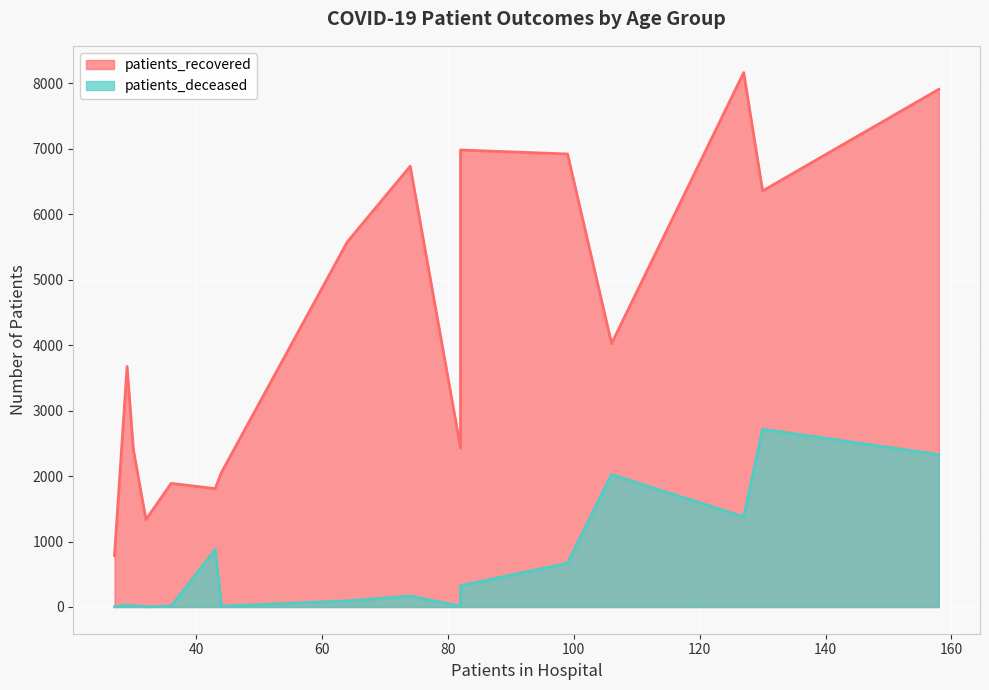

How many data points in patients_deceased are above 167?

7